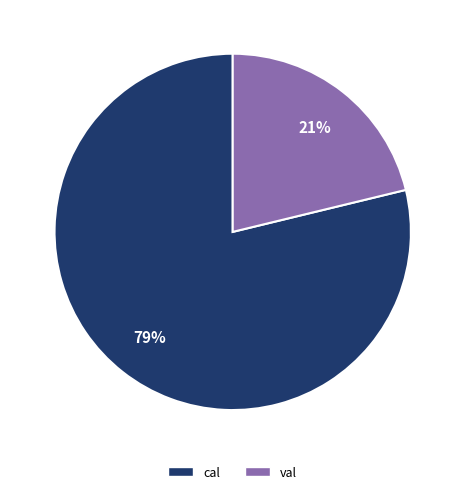

To the nearest percent, what percentage of the pie is cal?

79%